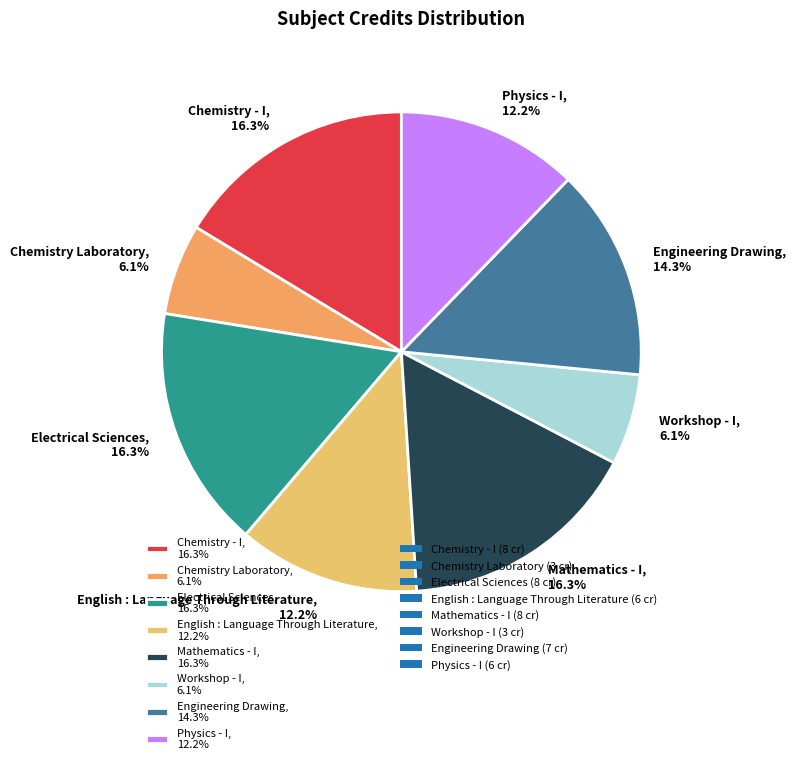

Is there any slice that represents more than half of the pie?

No